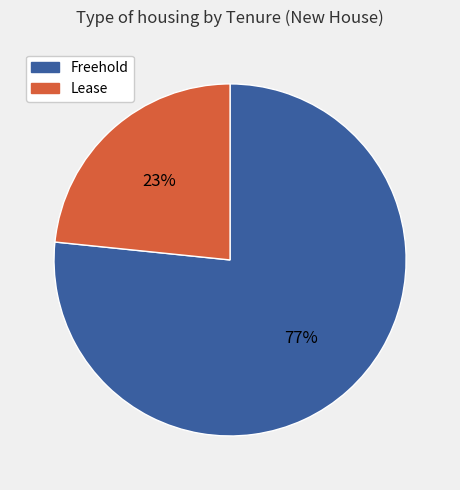

Which slice is the smallest?

Lease